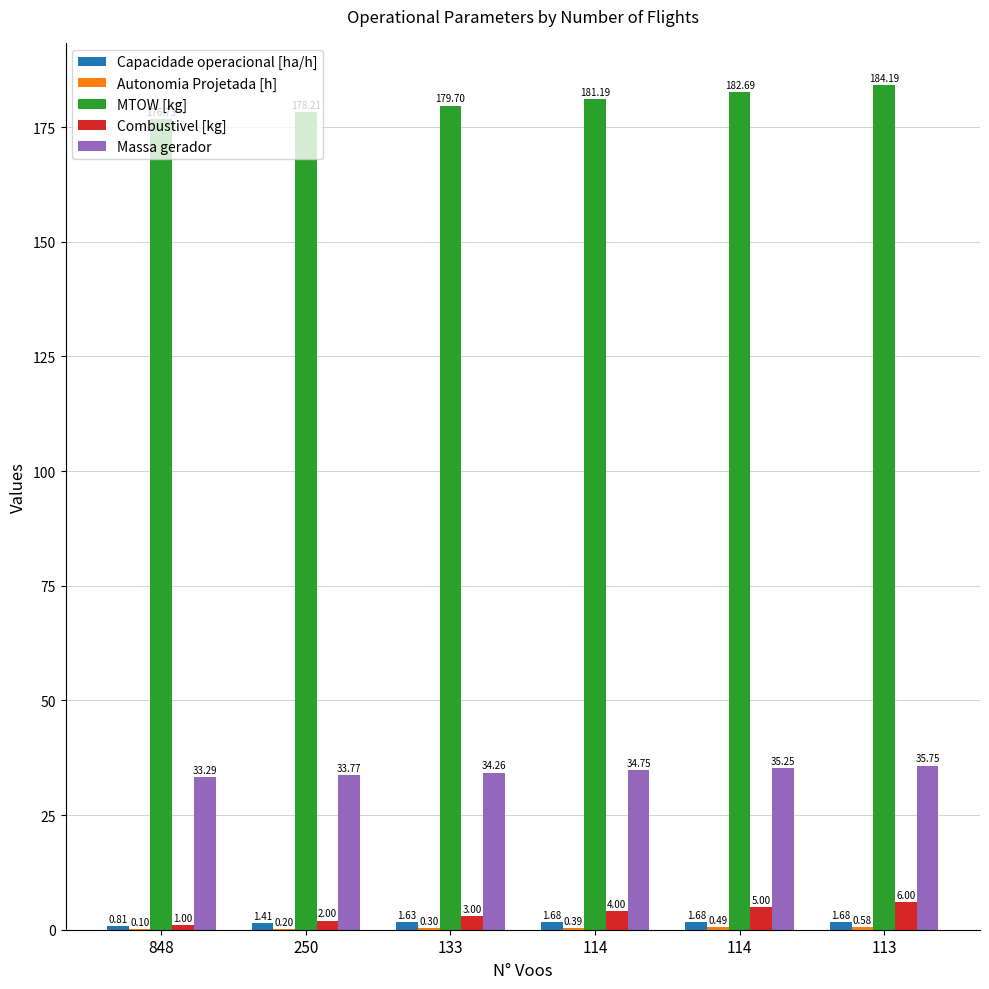

Does the chart contain stacked bars?

No